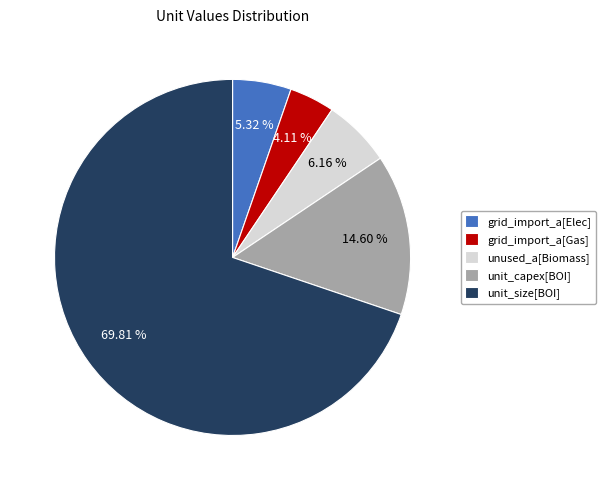

To the nearest percent, what is the difference between the largest and smallest slice percentages?

66%